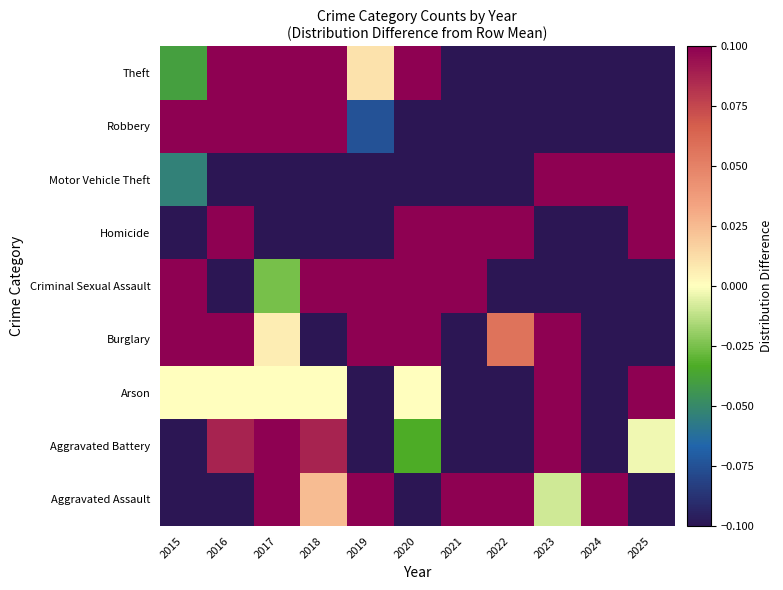

At how many categories does at least one series exceed 0?

11